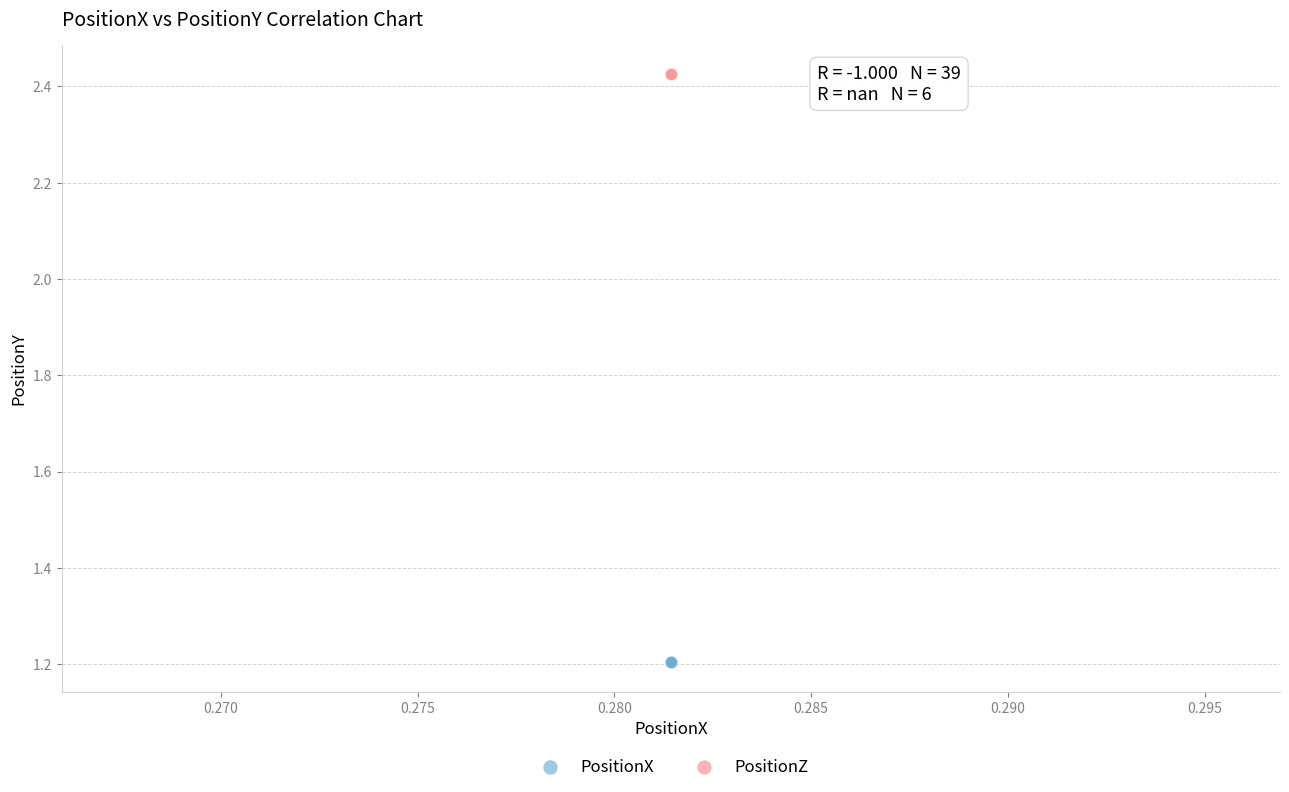

Which series contains the lowest Y value?

PositionX